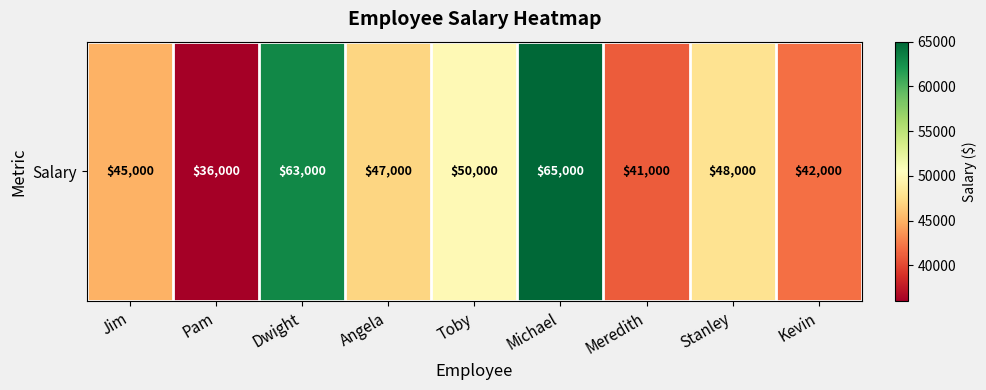

Approximately how many times larger is the value at Meredith compared to Stanley?

0.9